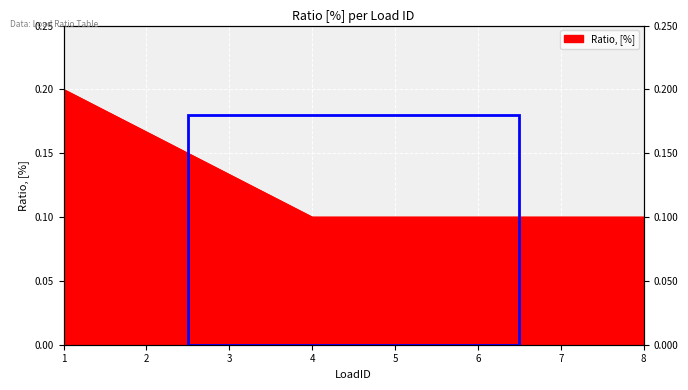

Is it true that the value at 7 is 0.1?

True